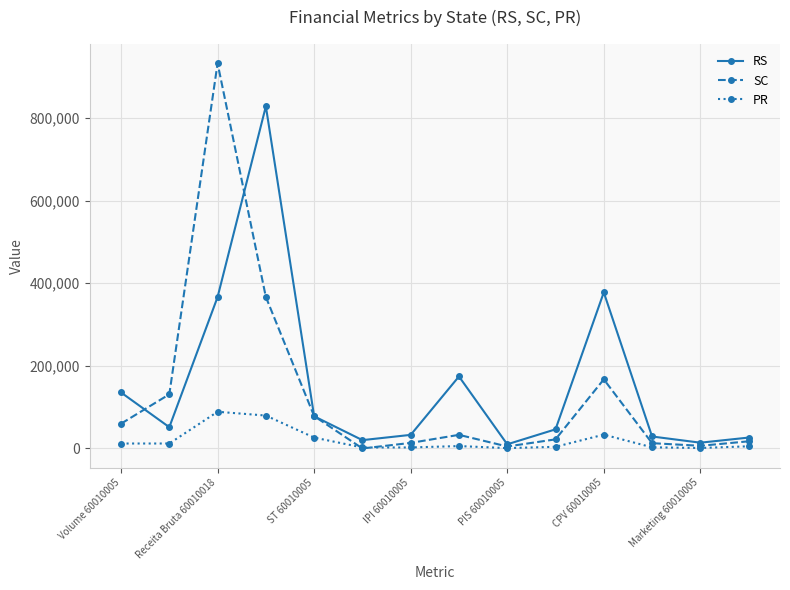

What is the difference between the maximum and minimum values in the RS series?

817836.8